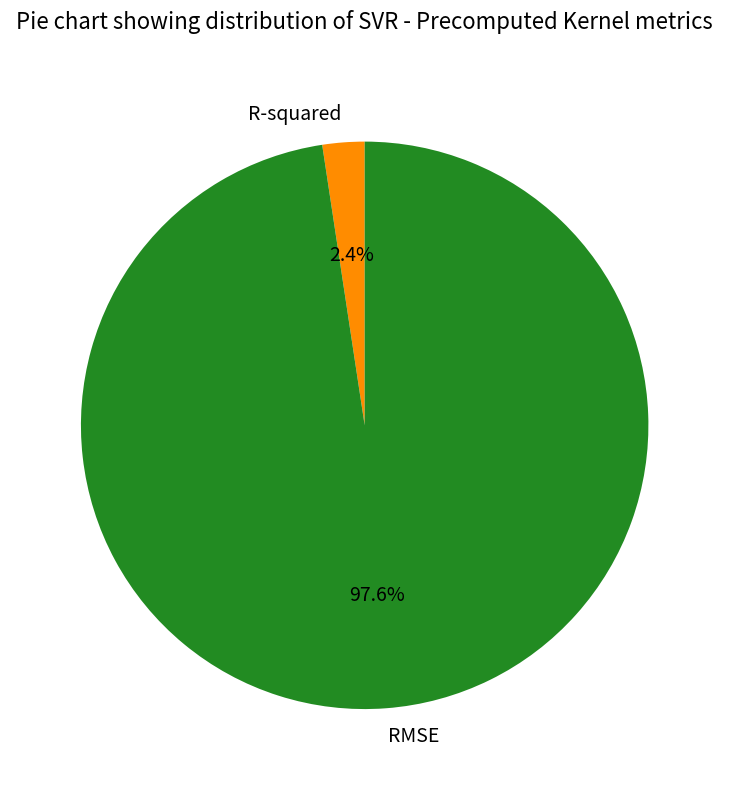

Rank the categories by value from highest to lowest.

RMSE, R-squared